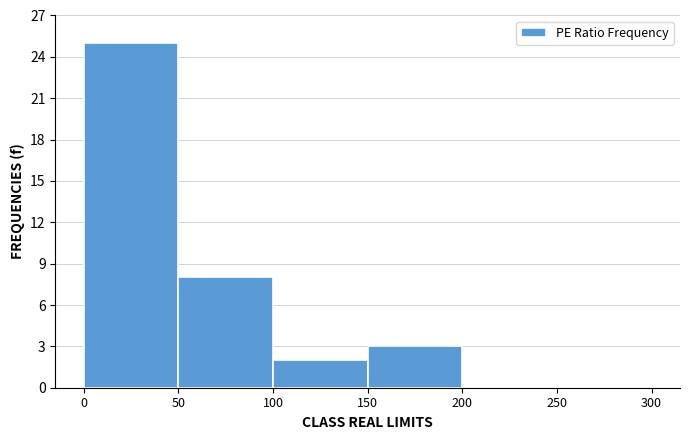

Reading left to right, list every bar in this chart as the range it spans on the x-axis followed by its height. The values are not printed on the chart, so give them approximately, as read against the axis.

0 to 50: 25
50 to 100: 8
100 to 150: 2
150 to 200: 3
200 to 250: 0
250 to 300: 0